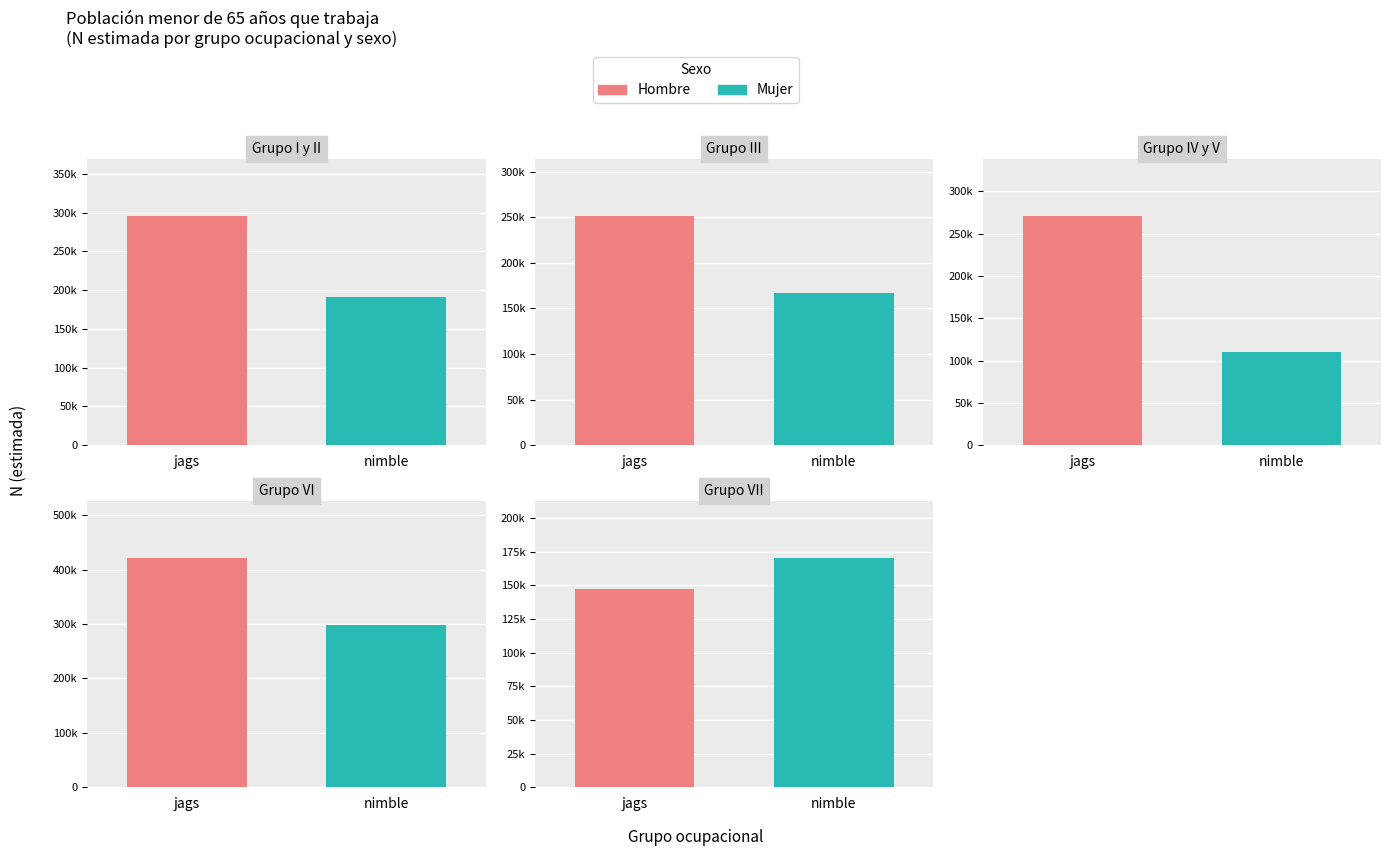

What is the difference between the highest and lowest values at Grupo IV y V?

161164